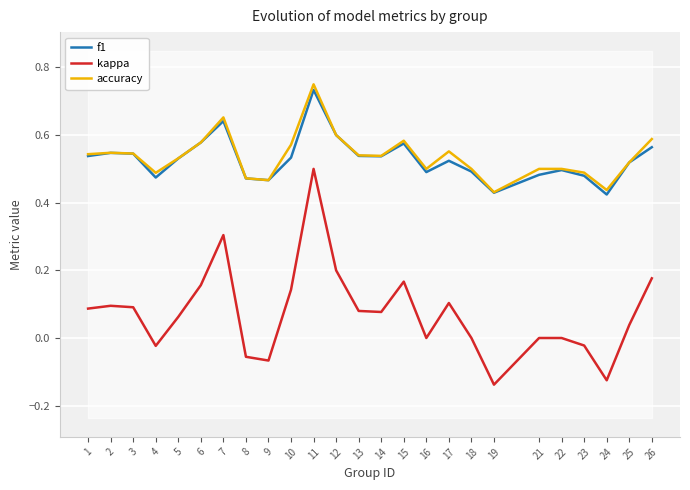

True or false: f1 and accuracy cross at least once.

False